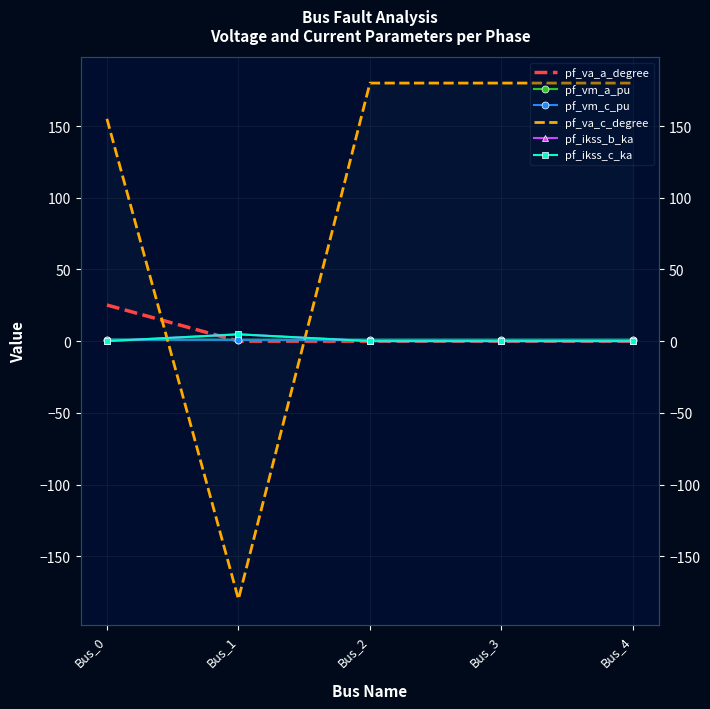

List the series in order of their peak value, lowest first.

pf_vm_a_pu, pf_vm_c_pu, pf_ikss_b_ka, pf_ikss_c_ka, pf_va_a_degree, pf_va_c_degree